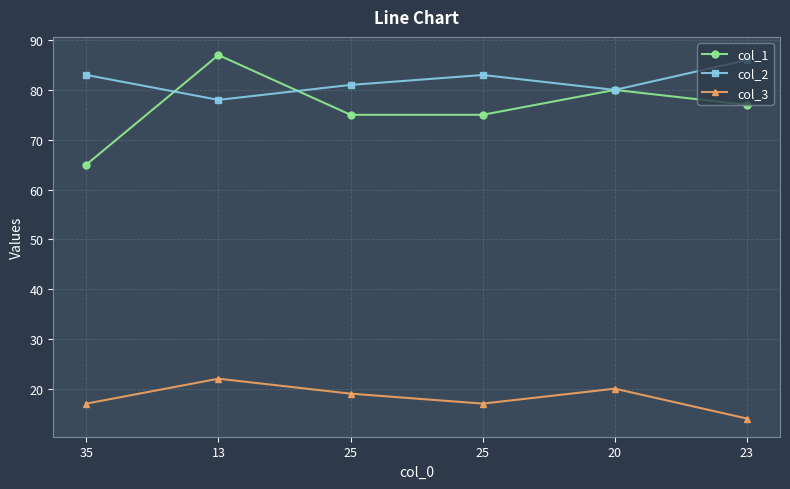

What is the total value across all series at 23?

177